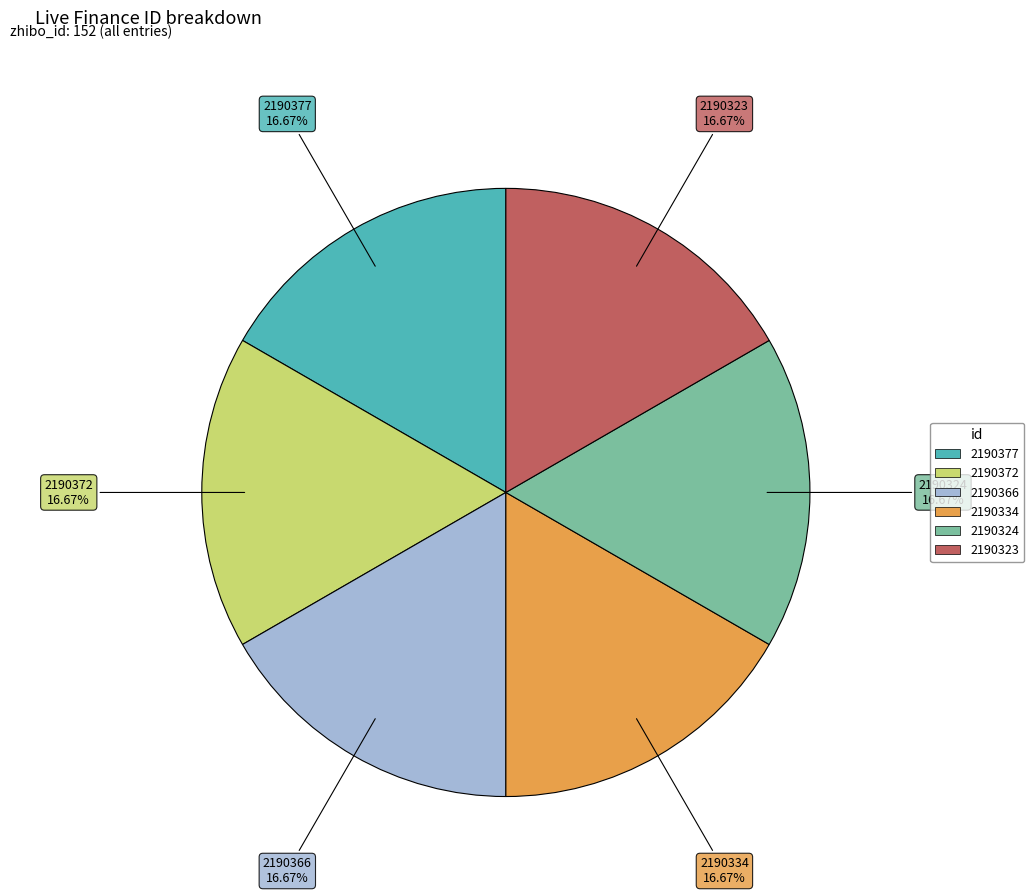

To the nearest percent, what is the average slice percentage?

17%